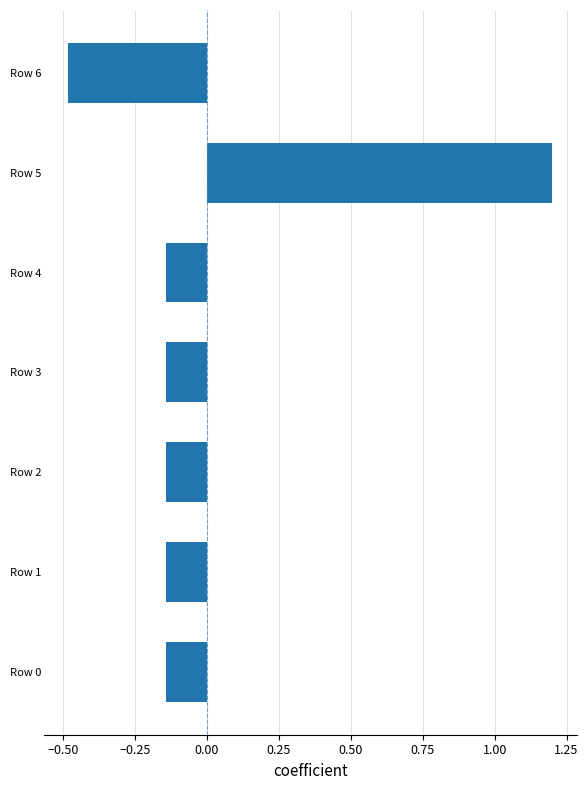

True or false: the data shows 1.9 at Row 5.

False